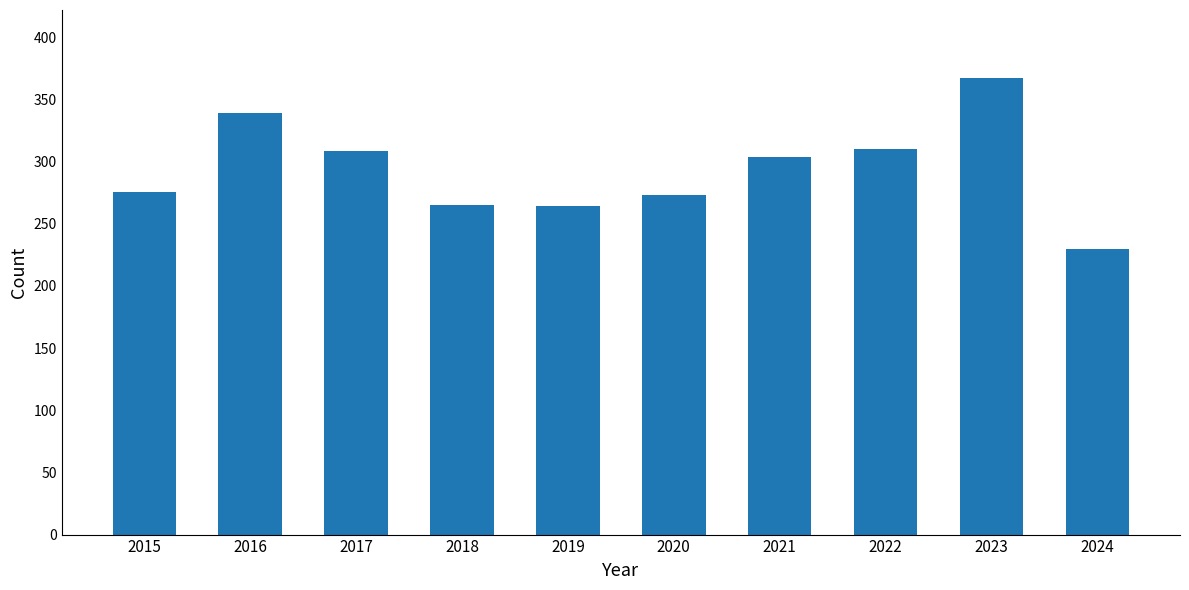

What is the sum of the values at 2020 and 2017?

582